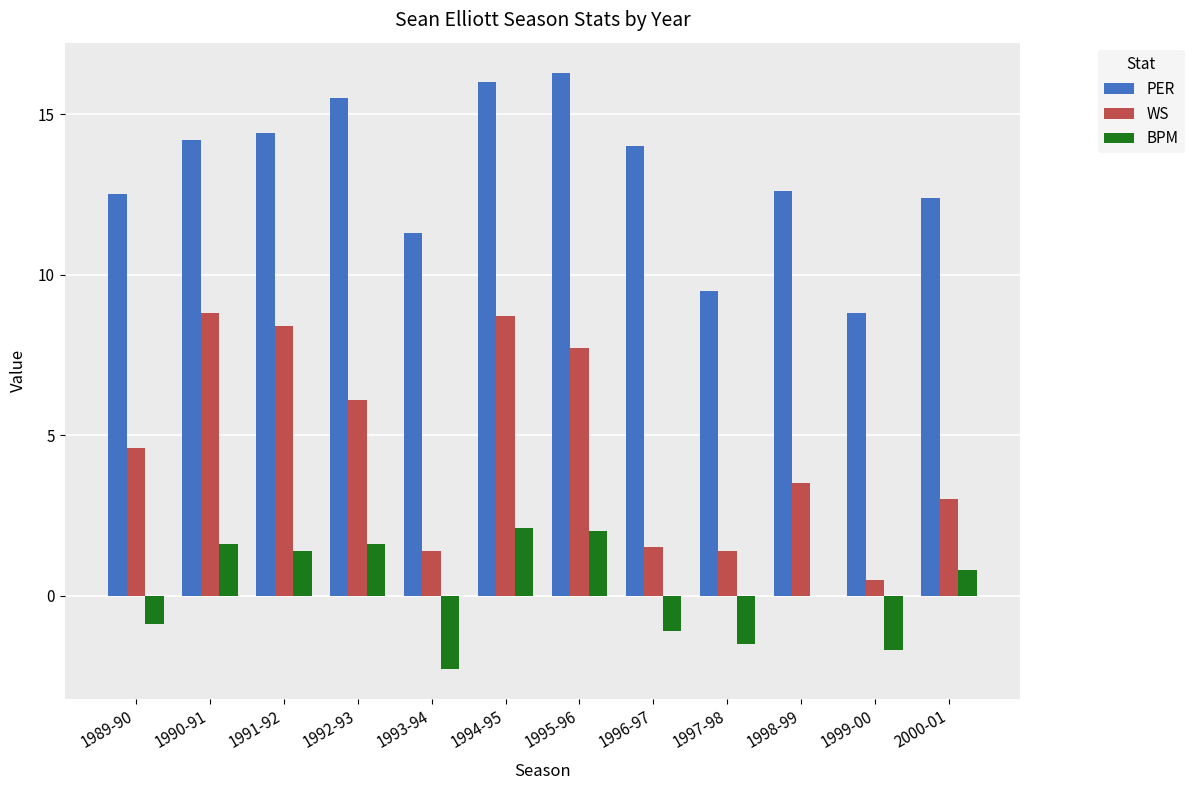

What is the maximum value for WS?

8.8